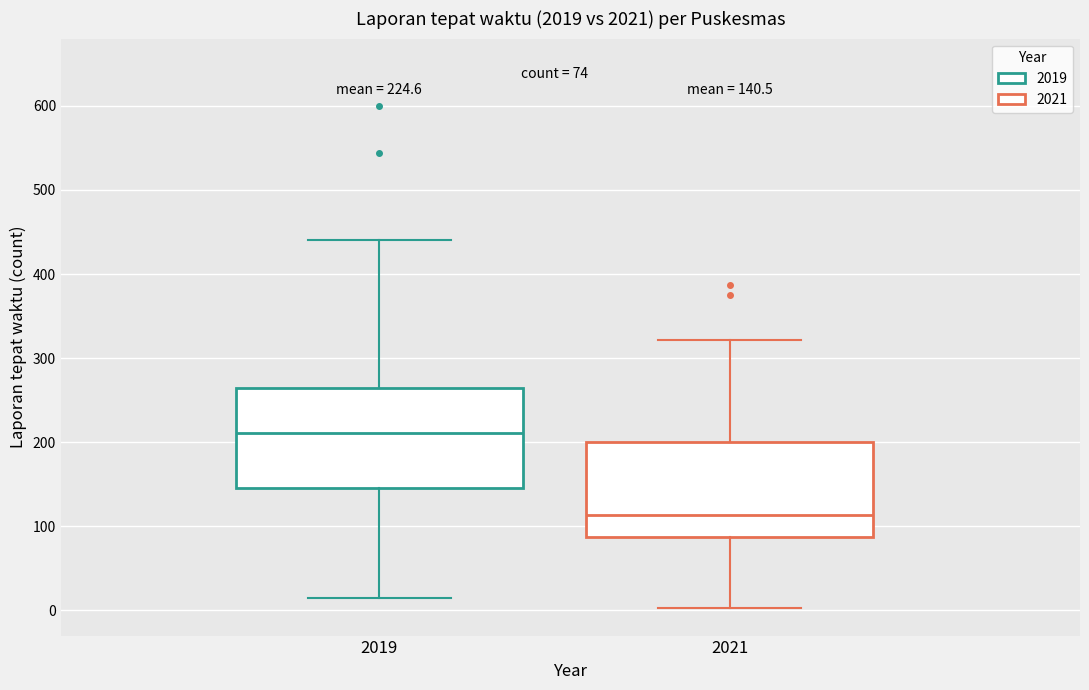

Which box has the highest median line?

2019